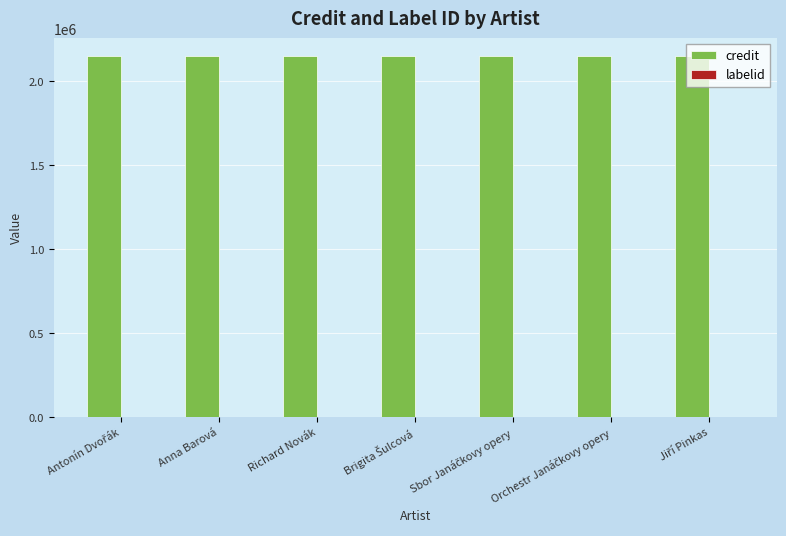

What is the greatest value displayed?

2147336